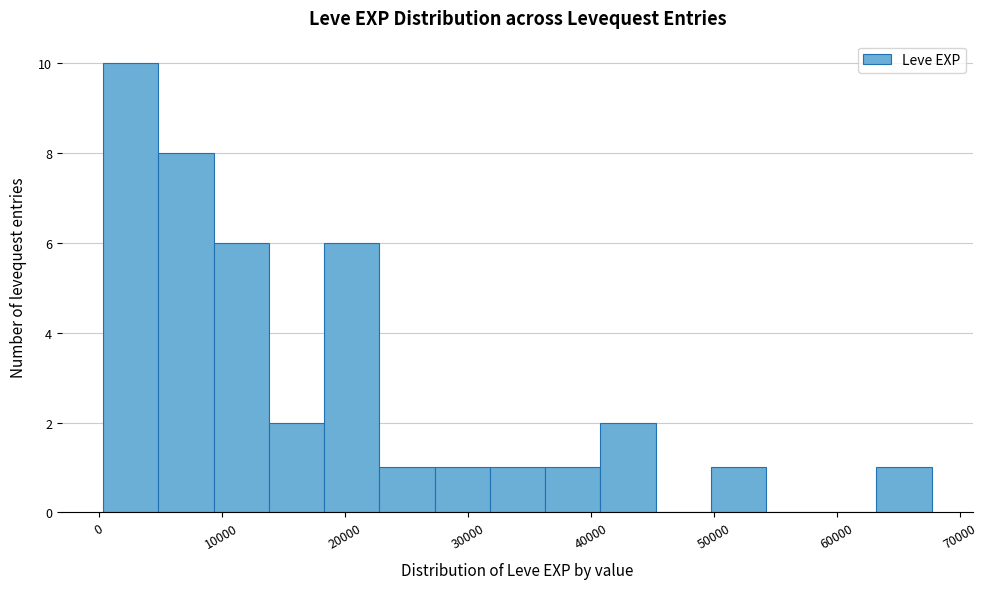

Reading left to right, transcribe this chart: for each bar, give the range it covers on the x-axis and its height. Neither the bar edges nor the heights are printed on the chart, so give them approximately, as read against the axes.

0 to 5000: 10
5000 to 9000: 8
9000 to 14000: 6
14000 to 18000: 2
18000 to 23000: 6
23000 to 27000: 1
27000 to 32000: 1
32000 to 36000: 1
36000 to 41000: 1
41000 to 45000: 2
45000 to 50000: 0
50000 to 54000: 1
54000 to 59000: 0
59000 to 63000: 0
63000 to 68000: 1